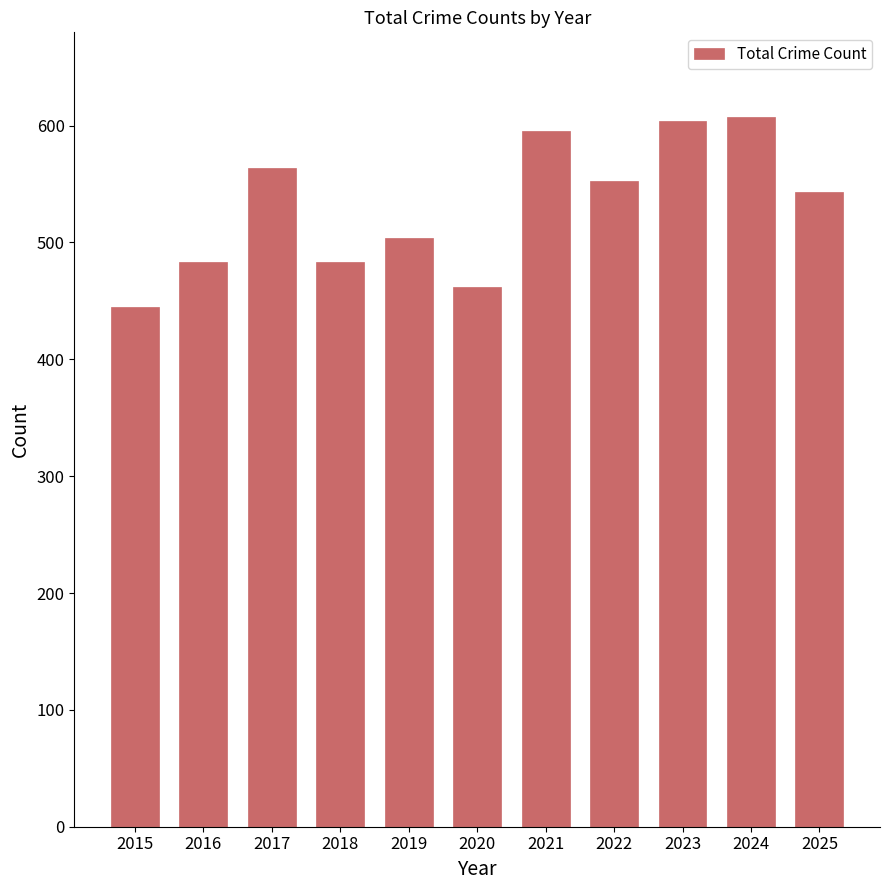

Which has a higher value, 2016 or 2015?

2016